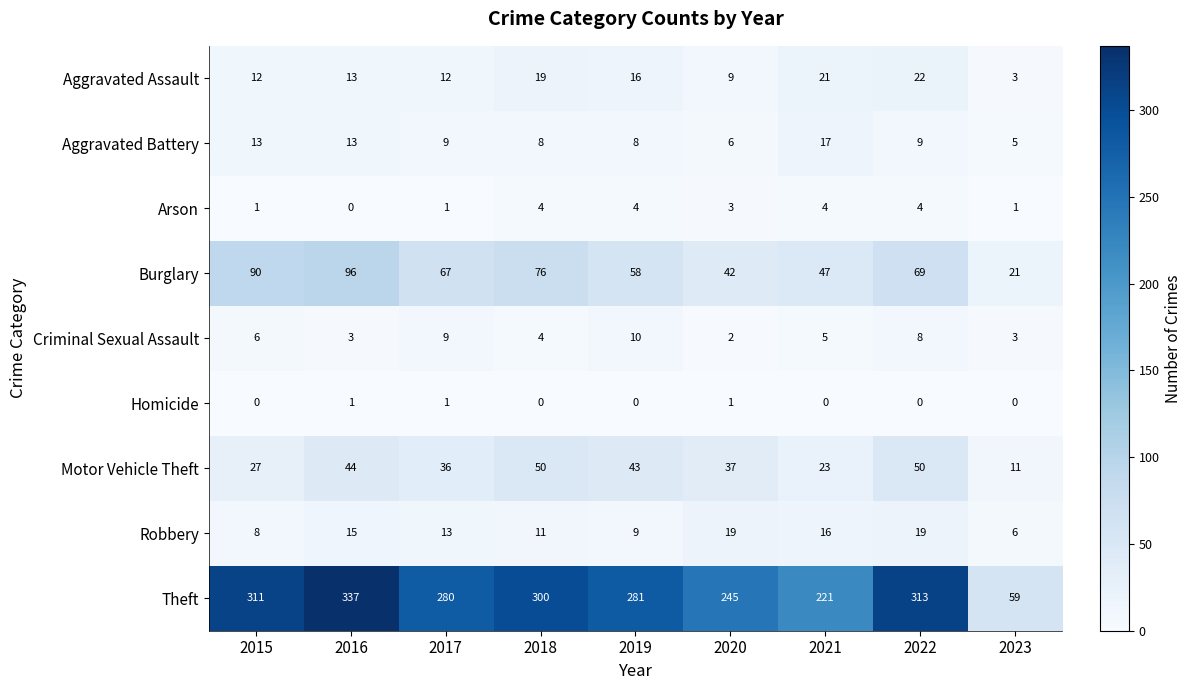

Between 2017 and 2023, which series saw the biggest shift?

Theft